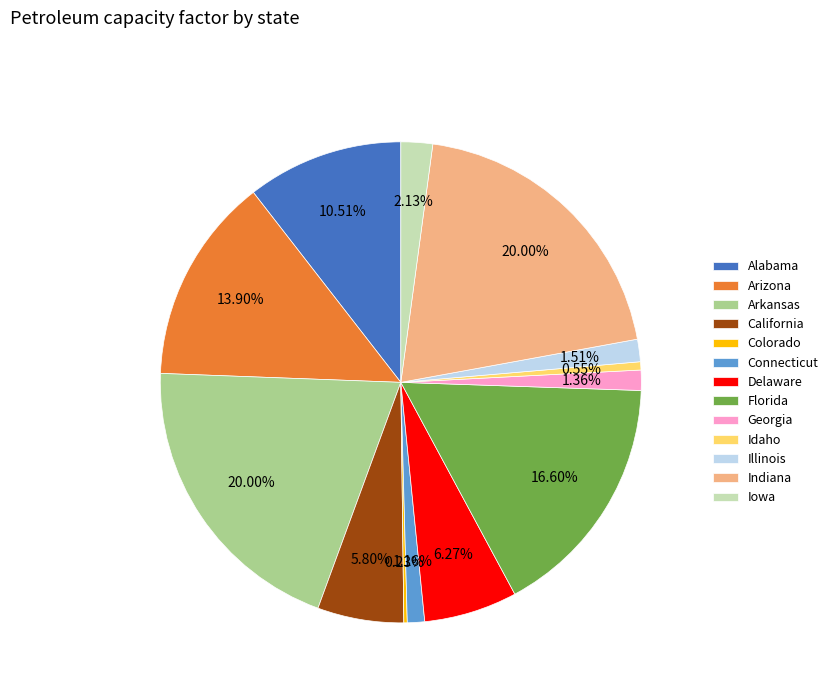

To the nearest percent, what portion does Arizona represent?

14%